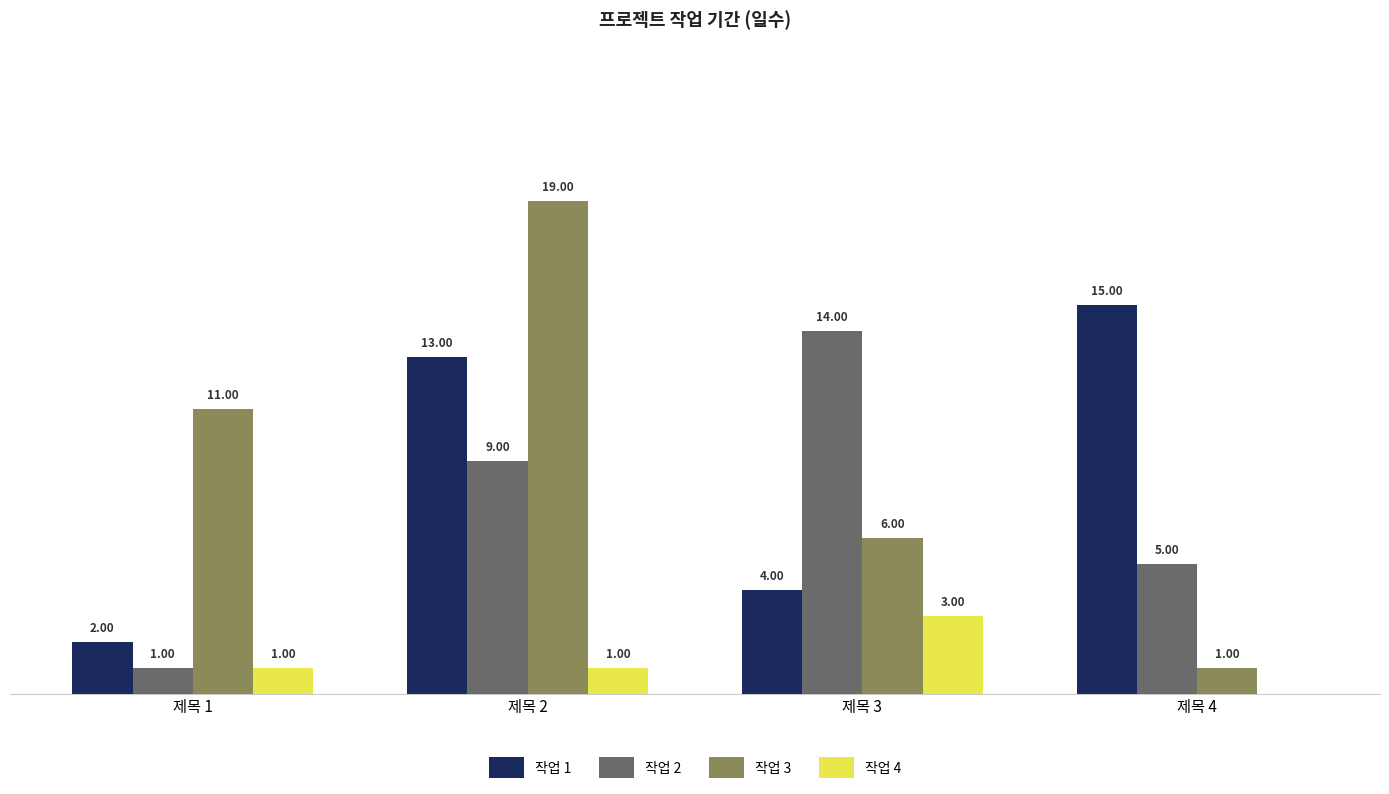

Which series changed the most between 제목 1 and 제목 3?

작업 2